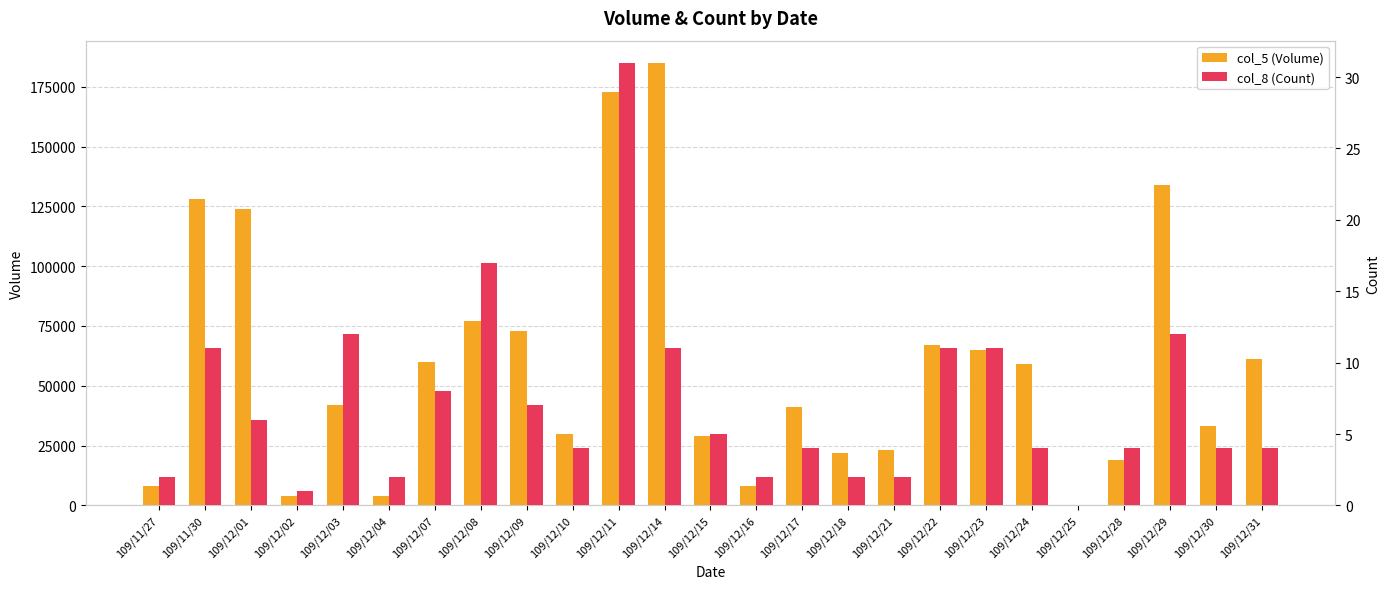

Reading left to right, transcribe all the data shown in this chart.

col_5 (Volume): 109/11/27=8000	109/11/30=128000	109/12/01=124000	109/12/02=4000	109/12/03=42000	109/12/04=4000	109/12/07=60000	109/12/08=77000	109/12/09=73000	109/12/10=30000	109/12/11=173000	109/12/14=185000	109/12/15=29000	109/12/16=8000	109/12/17=41000	109/12/18=22000	109/12/21=23000	109/12/22=67000	109/12/23=65000	109/12/24=59000	109/12/25=0	109/12/28=19000	109/12/29=134000	109/12/30=33000	109/12/31=61000
col_8 (Count): 109/11/27=2	109/11/30=11	109/12/01=6	109/12/02=1	109/12/03=12	109/12/04=2	109/12/07=8	109/12/08=17	109/12/09=7	109/12/10=4	109/12/11=31	109/12/14=11	109/12/15=5	109/12/16=2	109/12/17=4	109/12/18=2	109/12/21=2	109/12/22=11	109/12/23=11	109/12/24=4	109/12/25=0	109/12/28=4	109/12/29=12	109/12/30=4	109/12/31=4